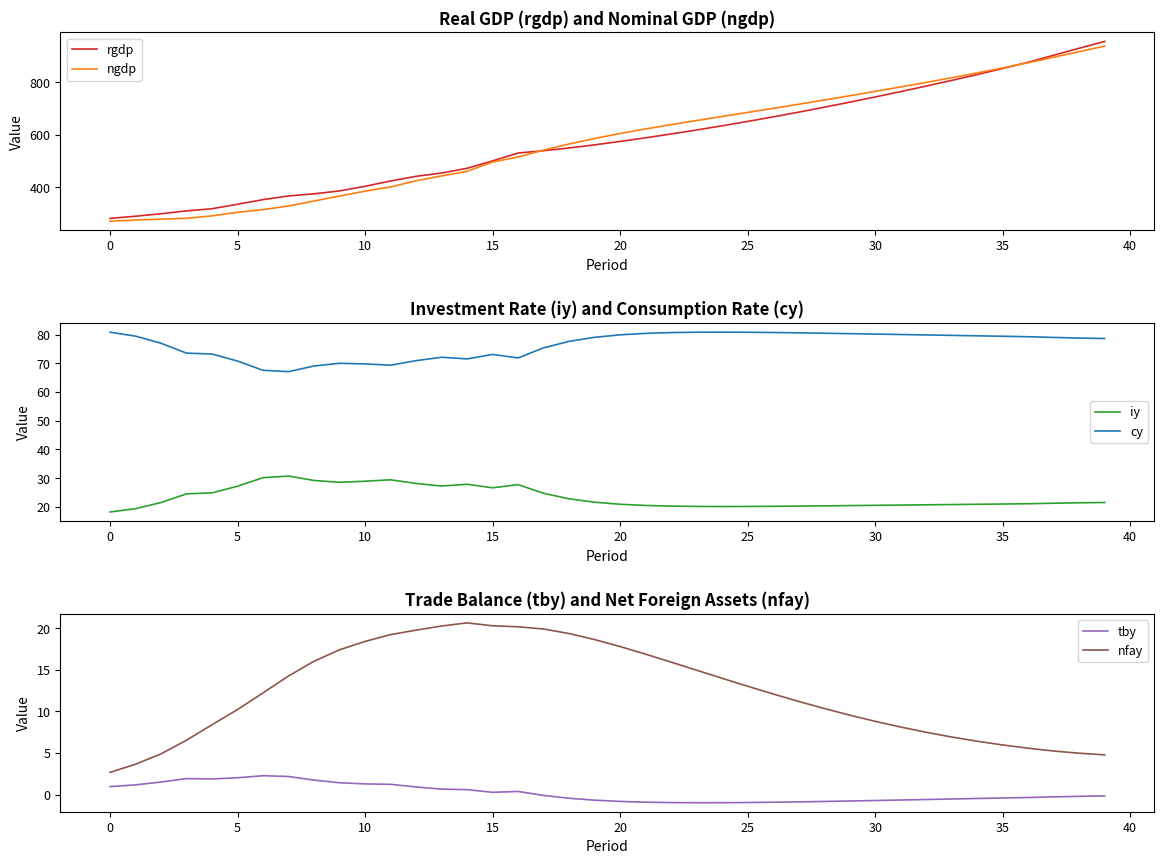

What is the label of the 19th point from the left?

18